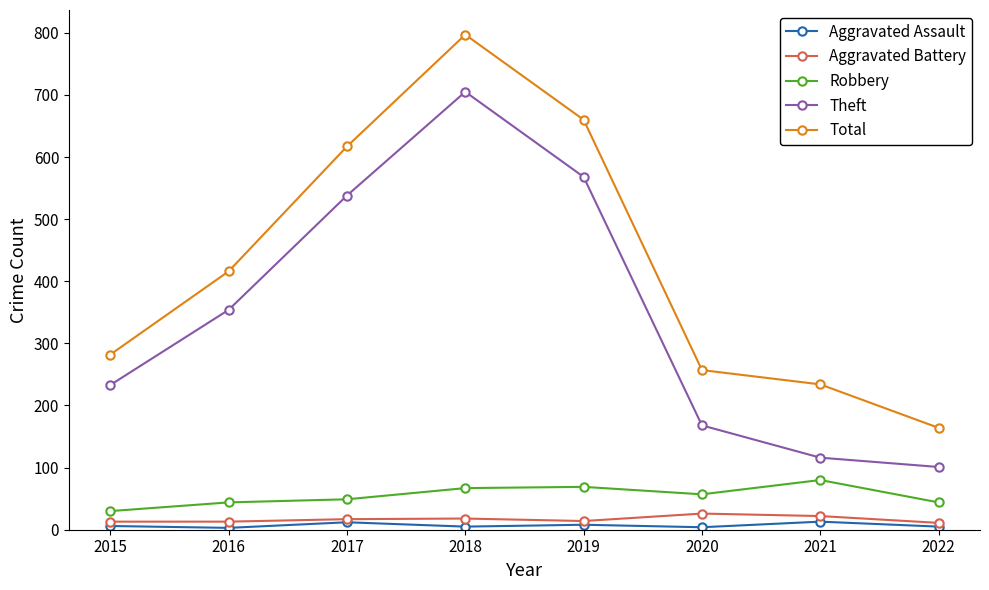

Which series has the largest total across all categories?

Total